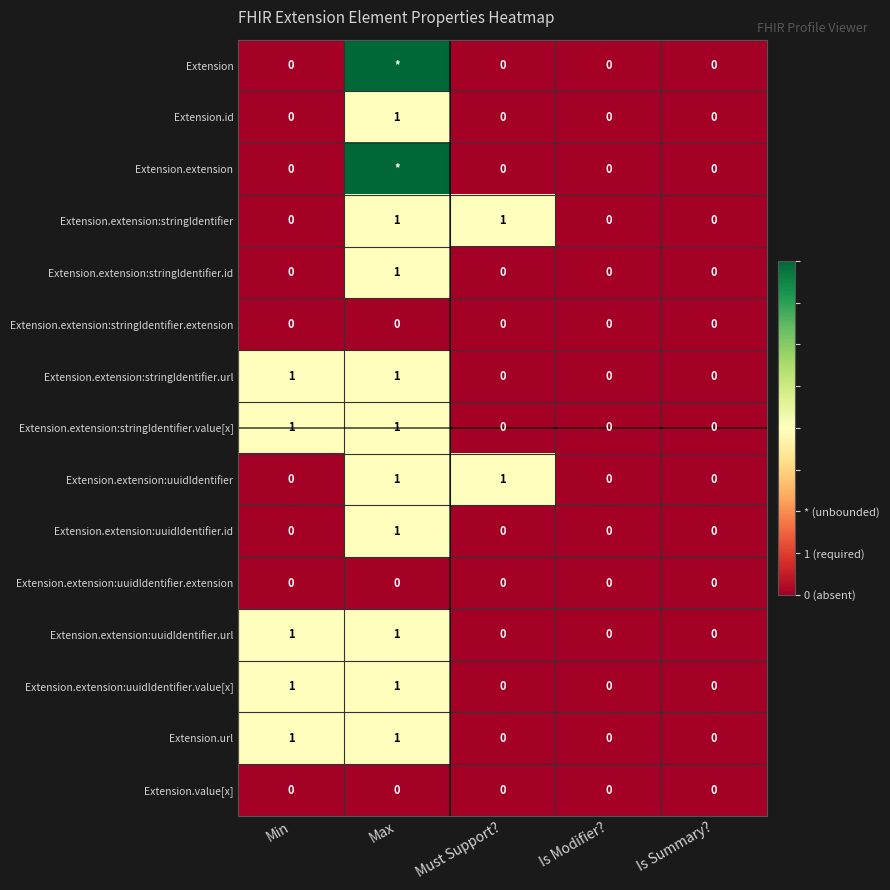

Count the Extension.extension:uuidIdentifier.id values in the range 0 to 1.

5